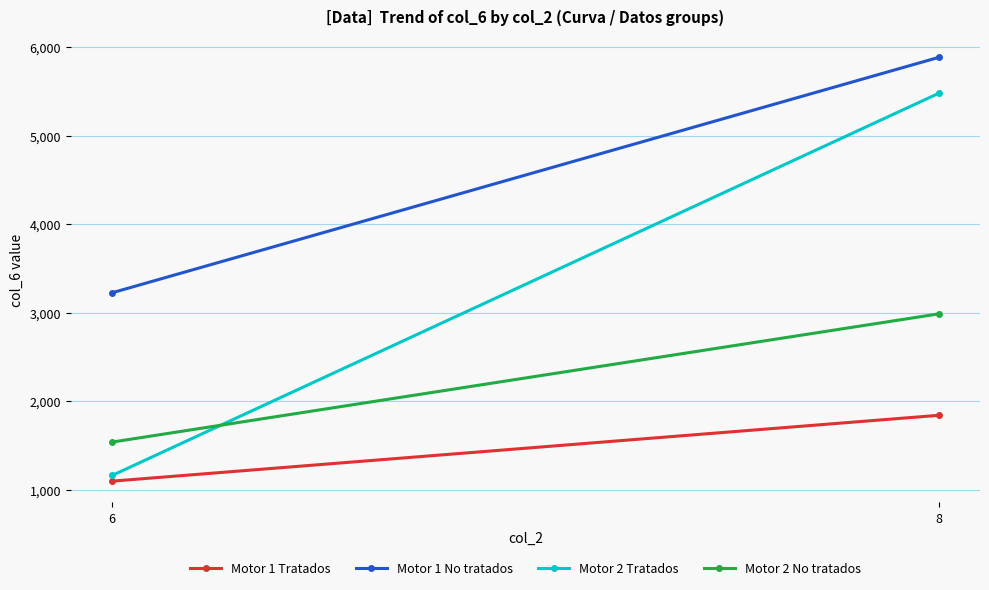

What is the minimum value shown in the chart?

1096.7